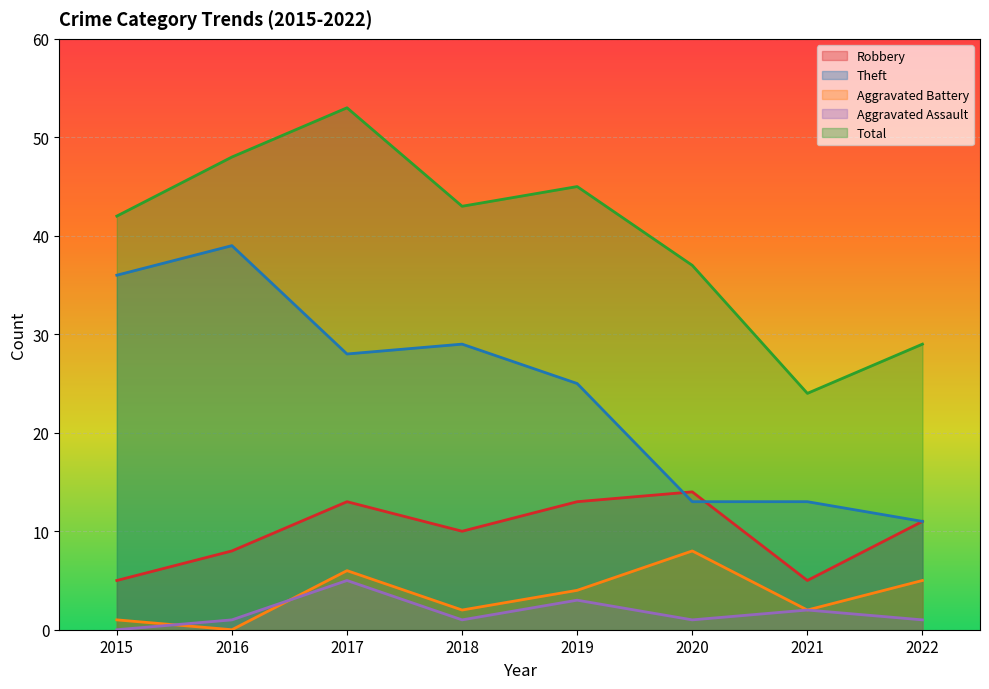

Where does the Aggravated Assault series first go above 1?

2017